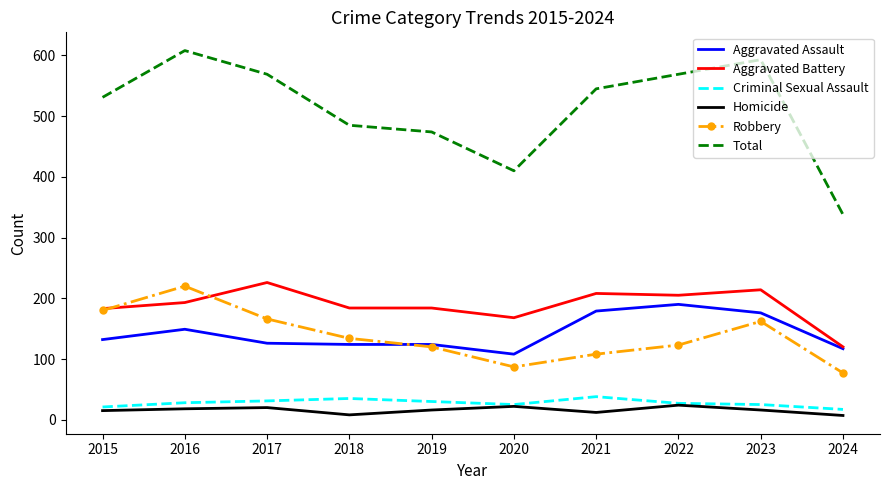

Which series has the largest total across all categories?

Total